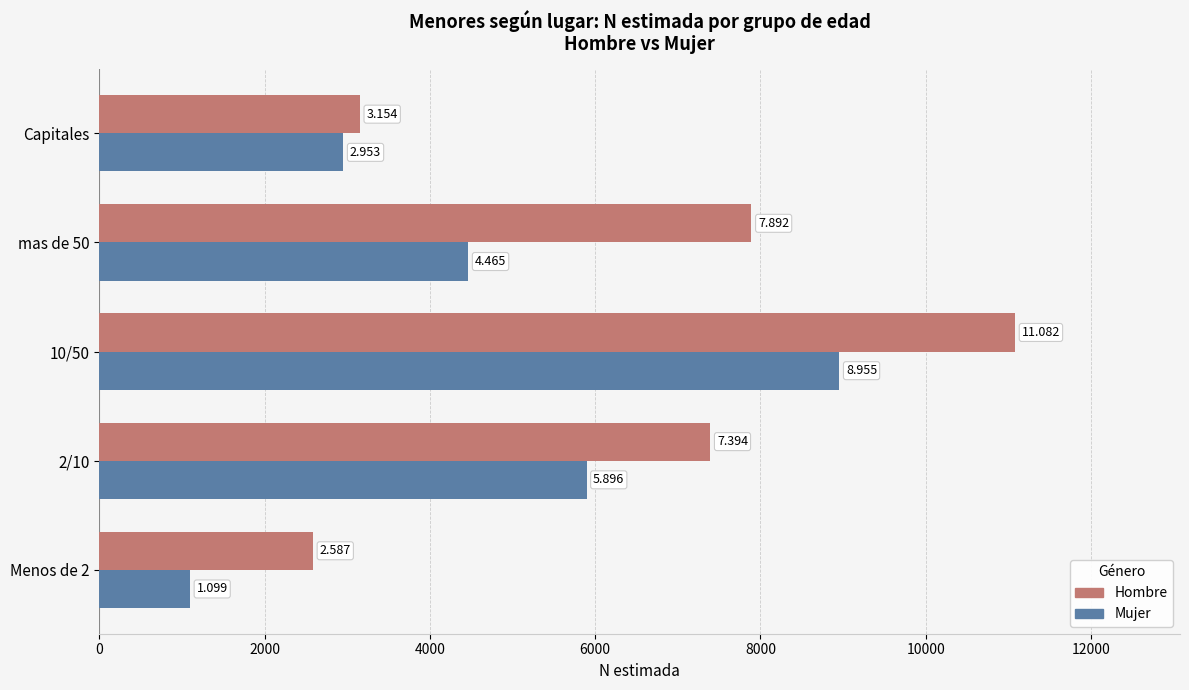

What are all the series names shown in the legend?

Hombre, Mujer